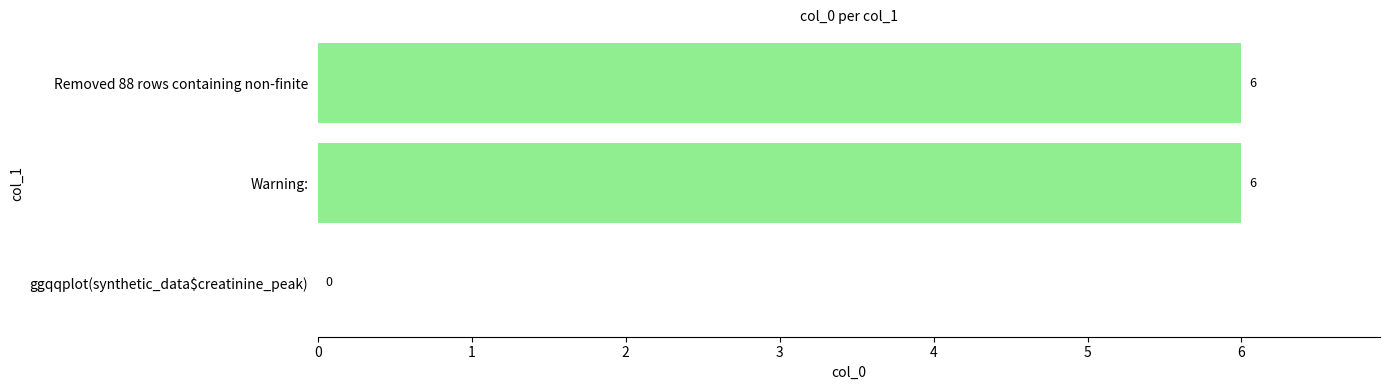

The value at Warning: is 3. True or false?

False